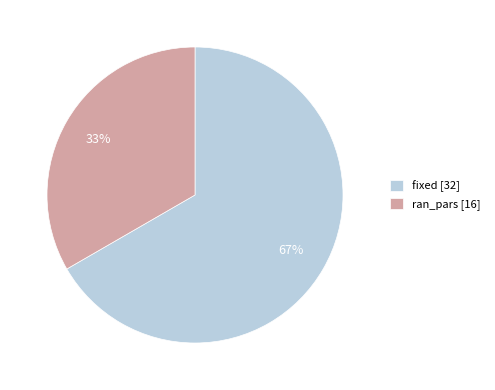

Which category has the biggest portion of the pie?

fixed